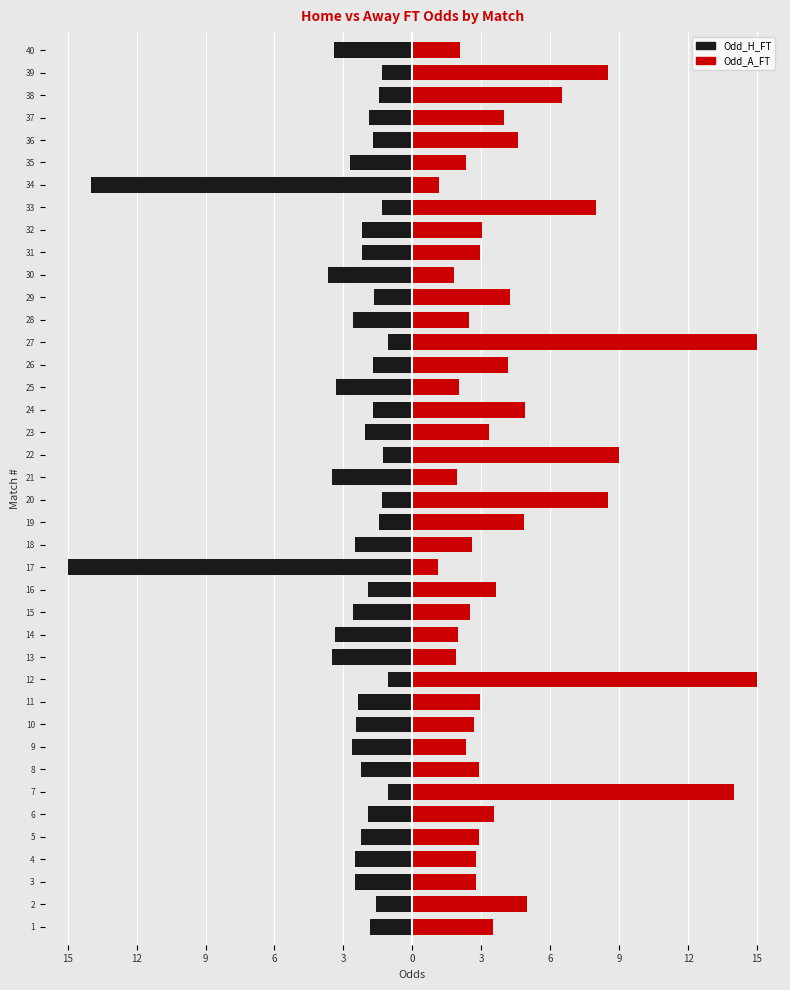

Which series has the widest spread of values?

Odd_H_FT